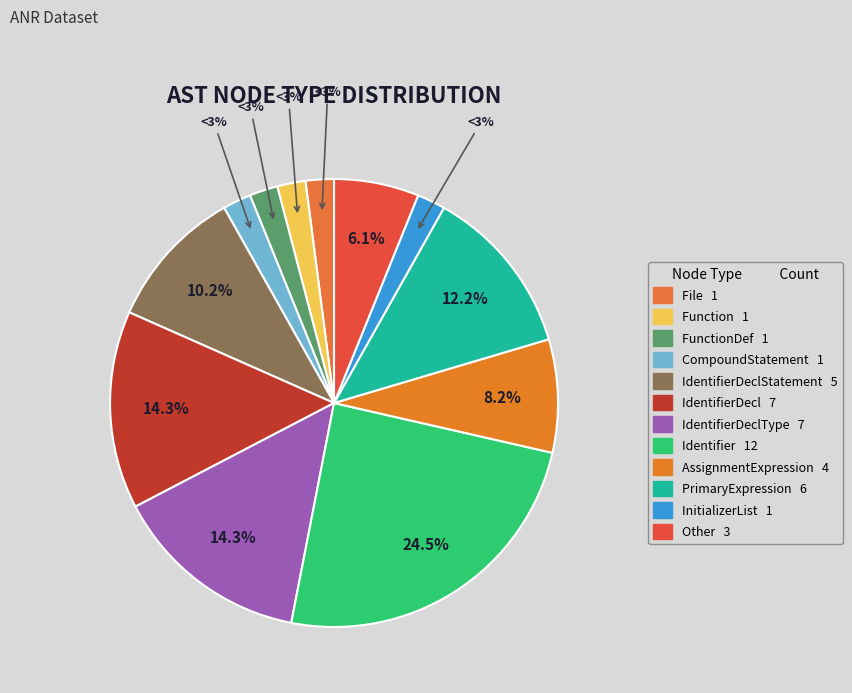

To the nearest percent, what percentage of the pie is FunctionDef?

2%